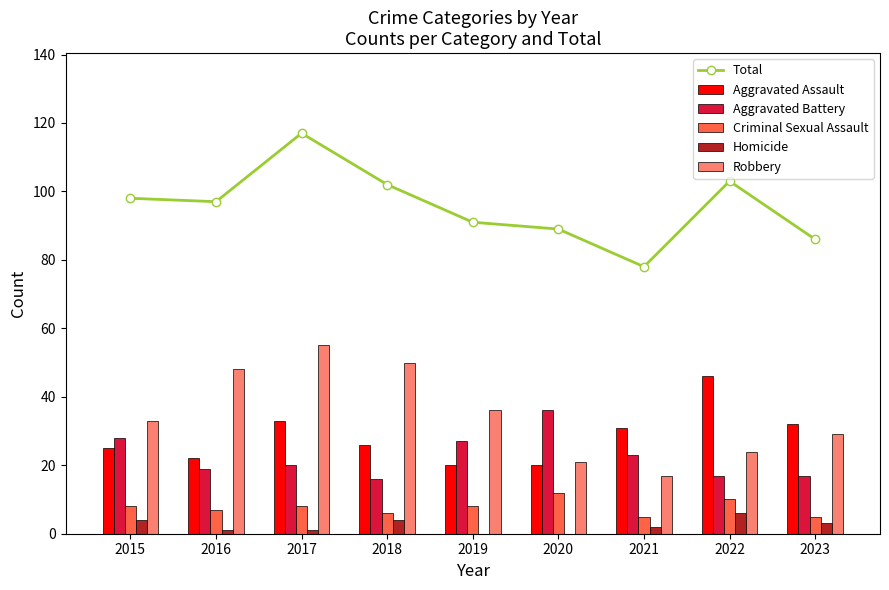

Which has a higher value, 2018 or 2023?

2018